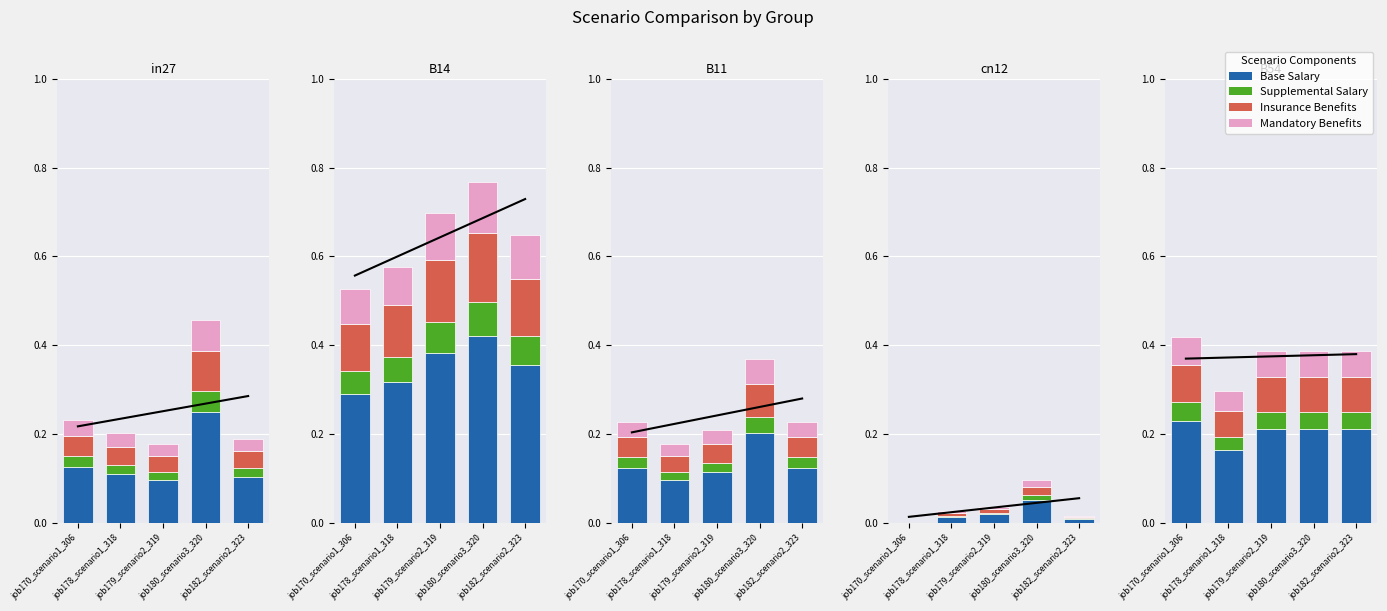

Rank the categories by Base Salary value from lowest to highest.

job179_scenario2_319, job182_scenario2_323, job178_scenario1_318, job170_scenario1_306, job180_scenario3_320